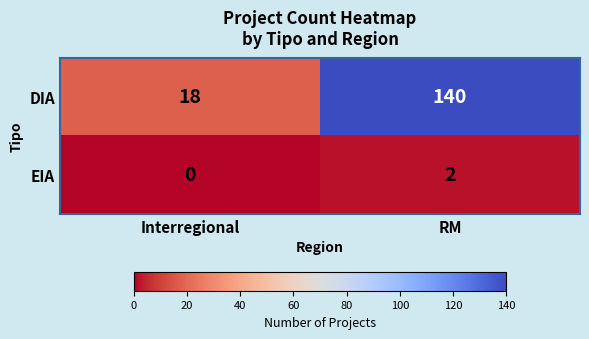

The value of EIA at Interregional is 0. True or false?

True